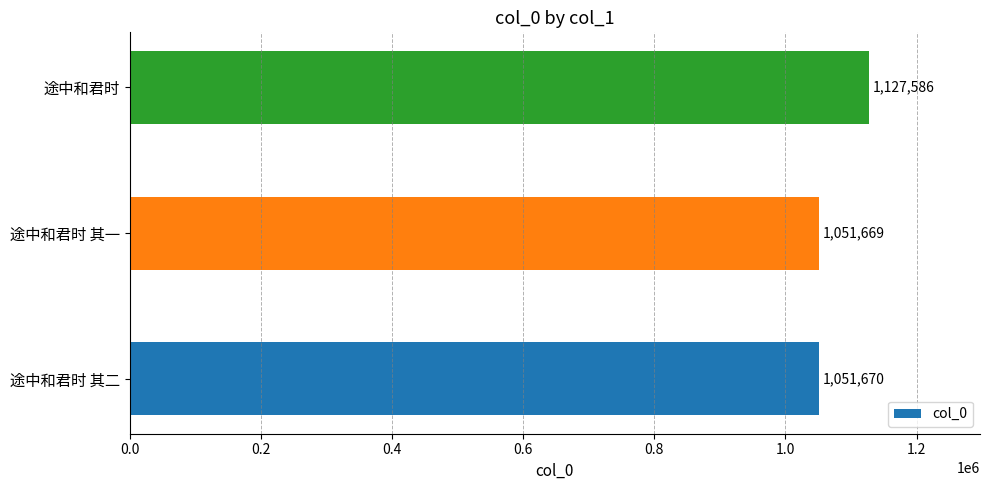

How many data points does each series have?

3